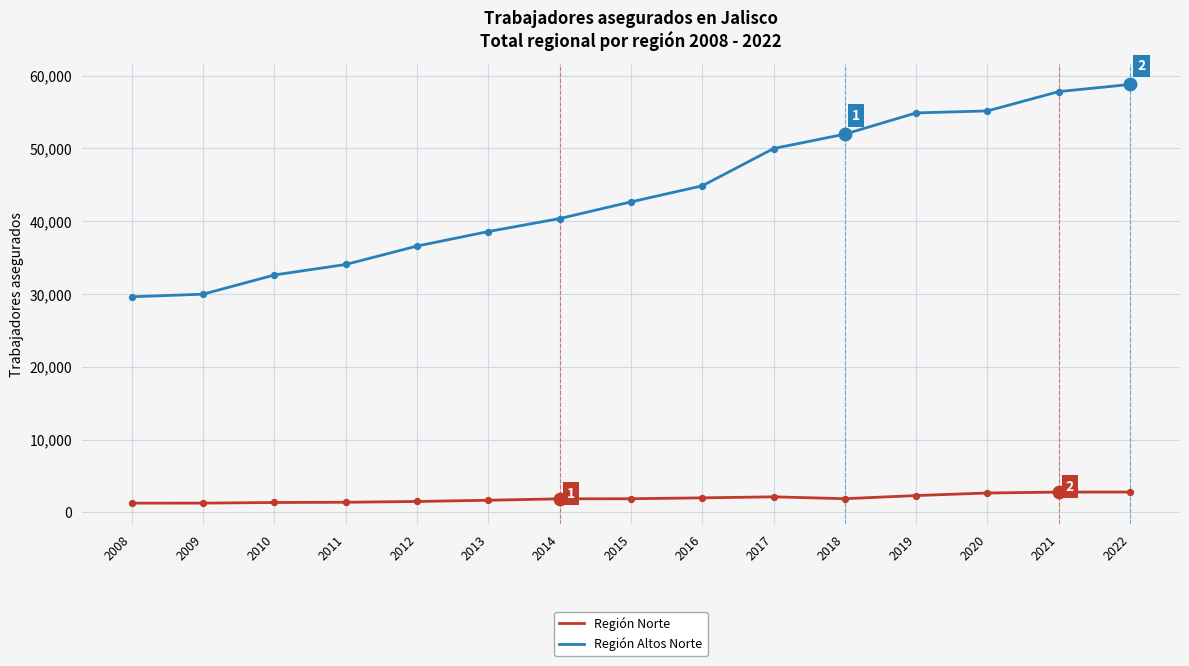

Between 2010 and 2014, which series saw the biggest shift?

Región Altos Norte